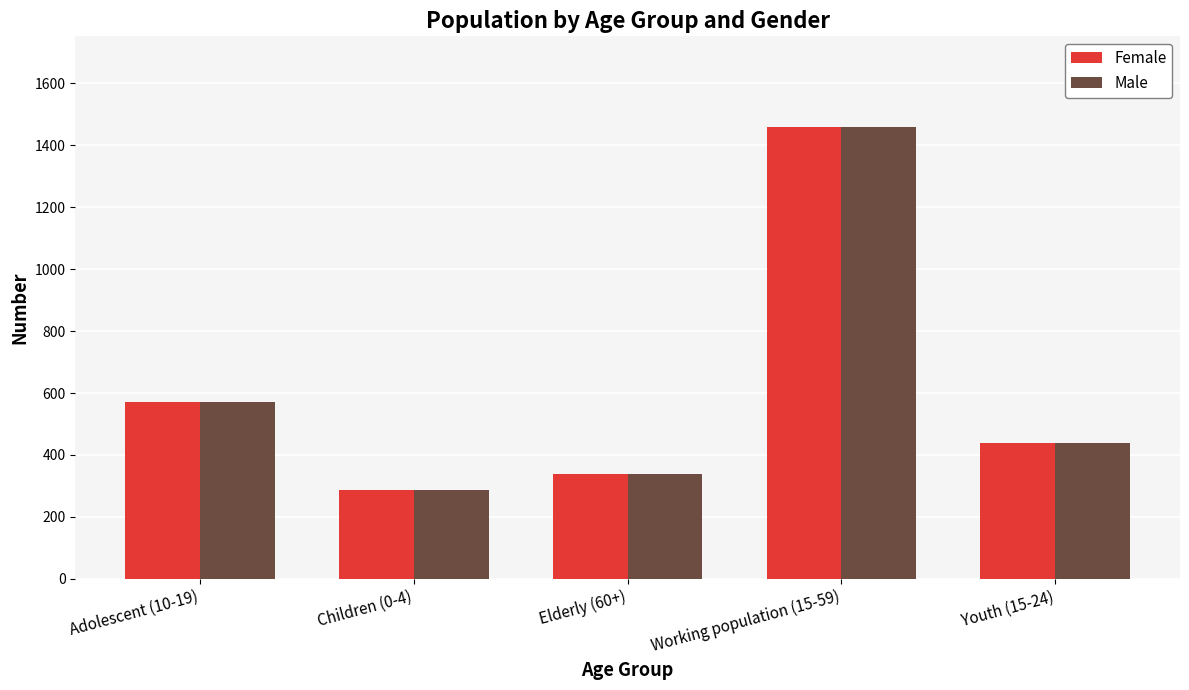

At how many categories does at least one series exceed 1103?

1